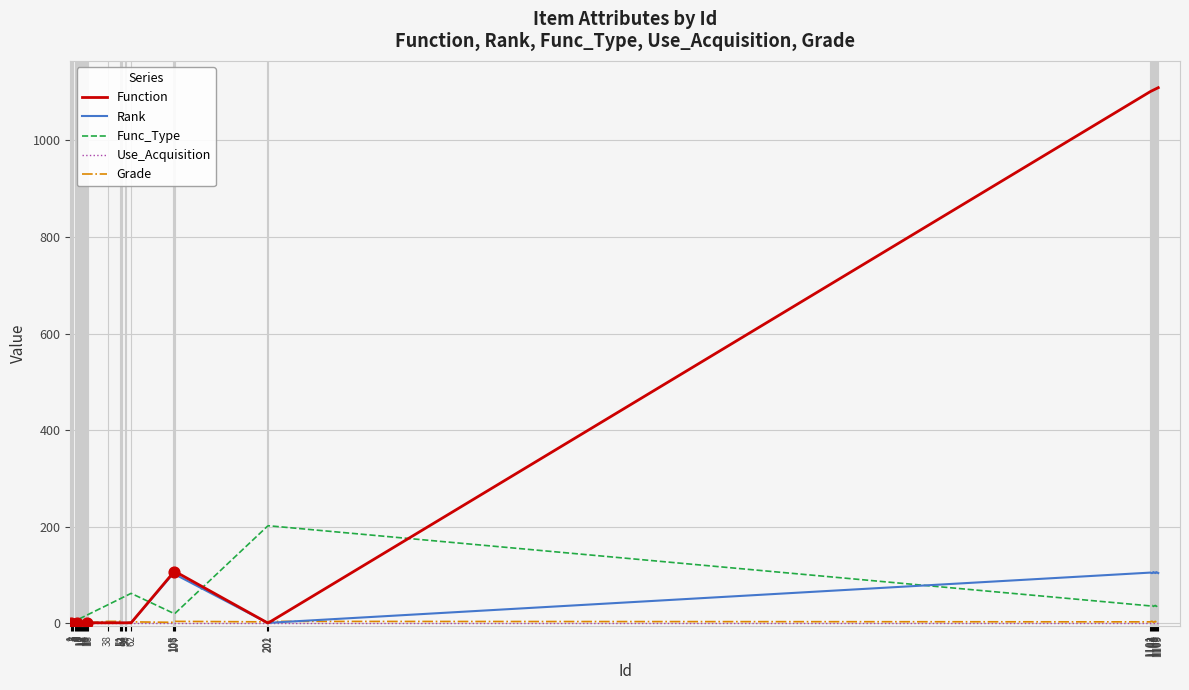

Which series has the widest spread of values?

Function